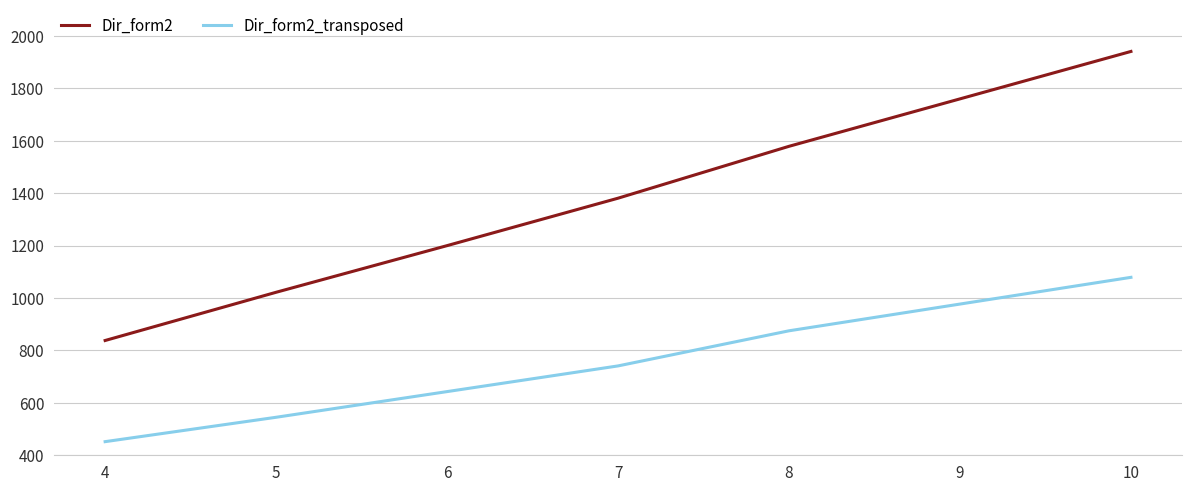

How many lines are shown in the chart?

2